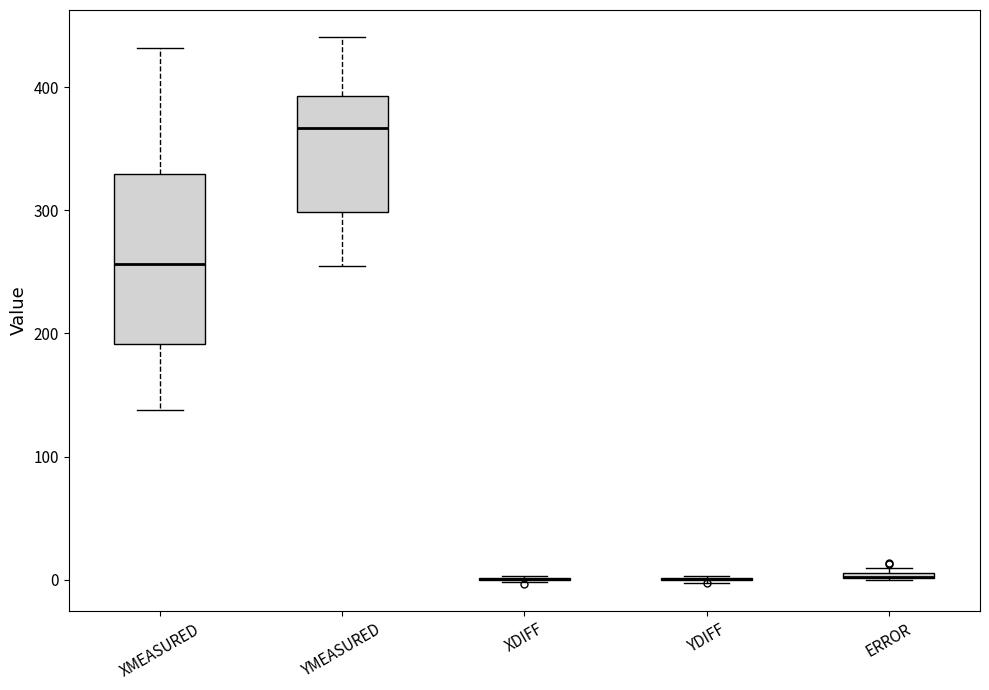

Which box is the tallest, from its lower edge to its upper edge?

XMEASURED